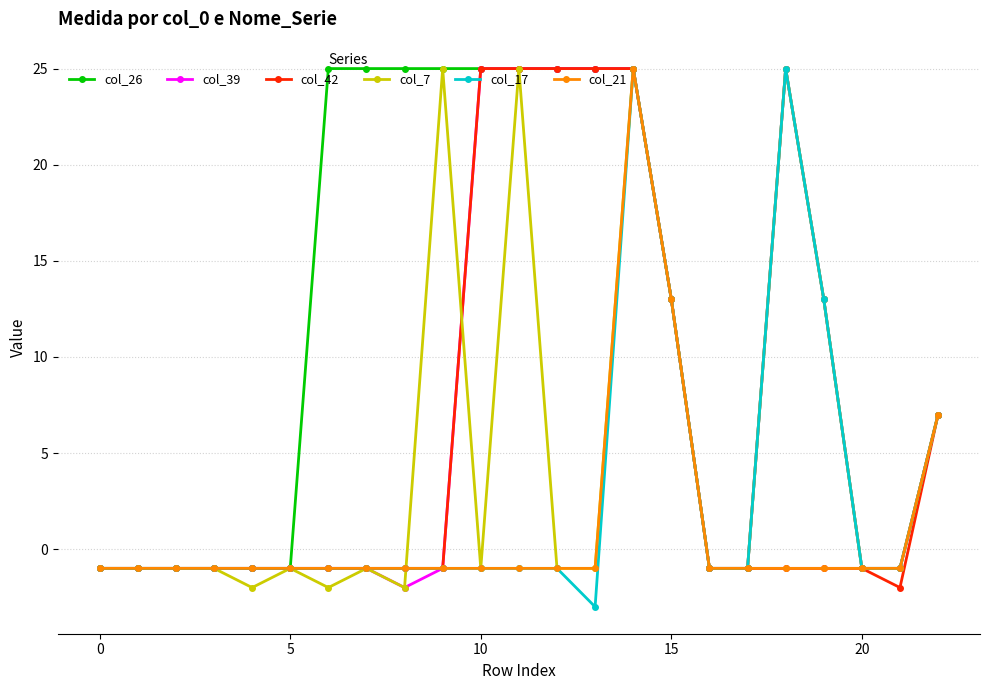

What is the value of the col_17 point at the 12th from the left?

-1